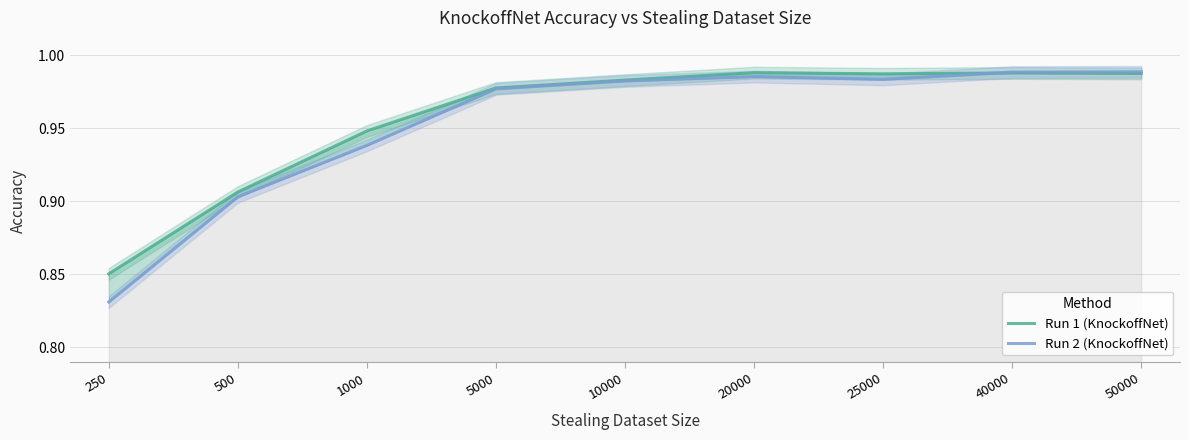

What is the highest value of the Run 2 (KnockoffNet) series?

1.0